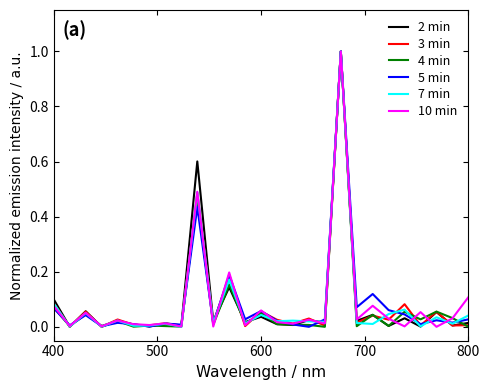

What is the maximum value for 7 min?

1.0